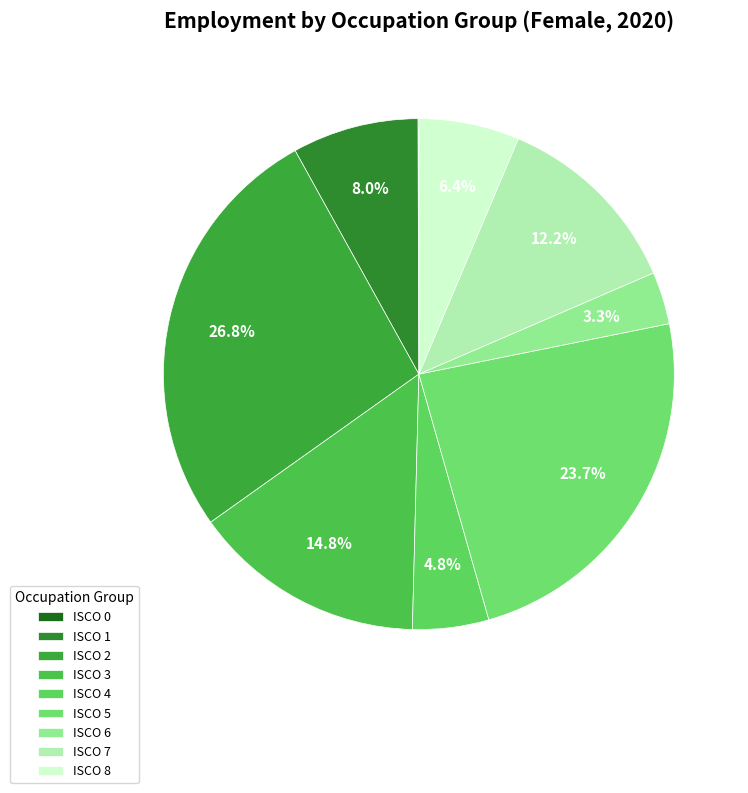

To the nearest percent, what is the average slice percentage?

11%